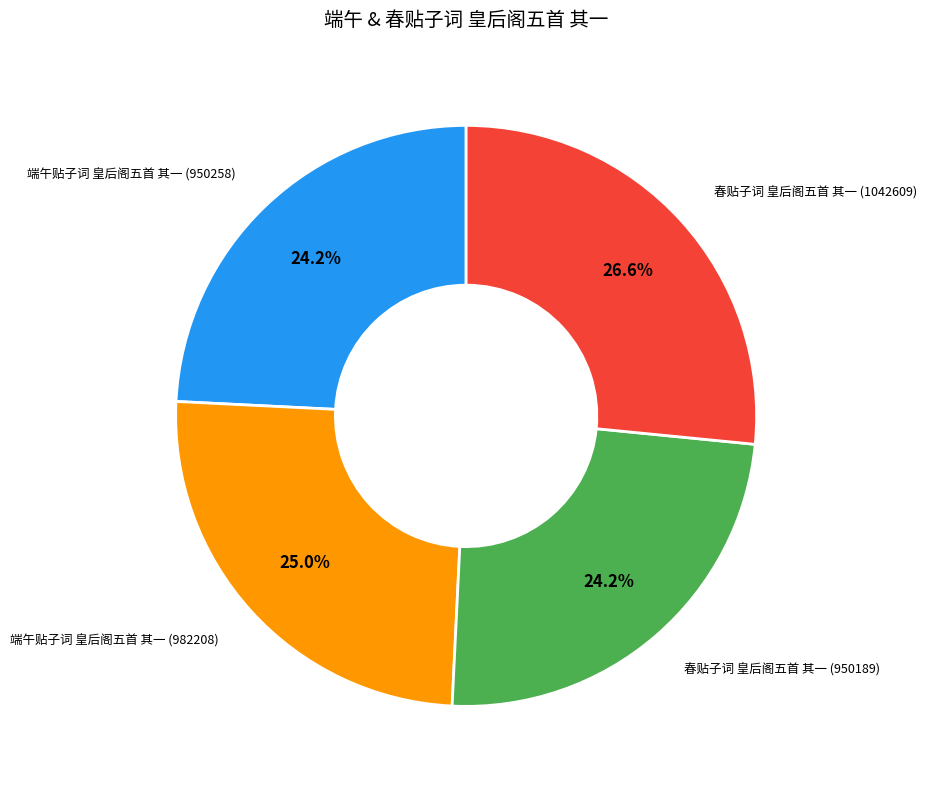

Does any single category account for the majority?

No